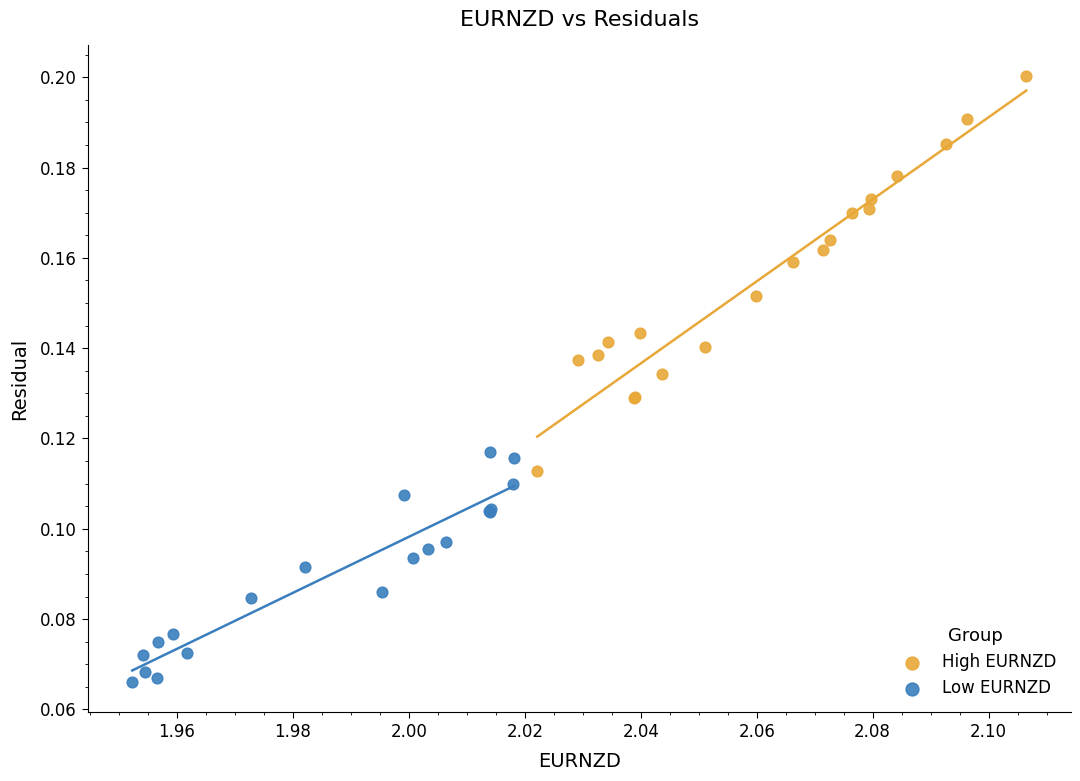

Which series contains the highest Y value?

High EURNZD